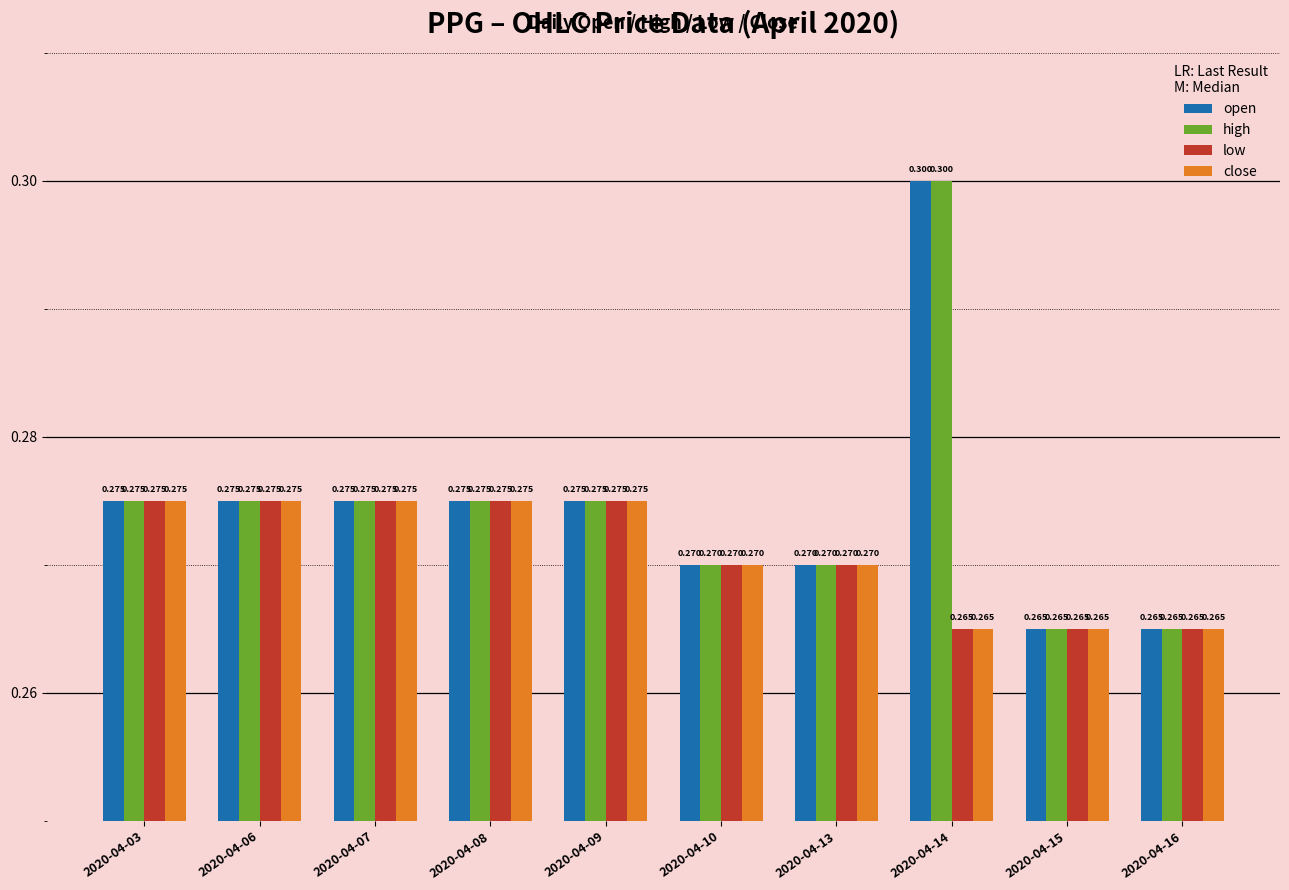

What are all the series names shown in the legend?

open, high, low, close